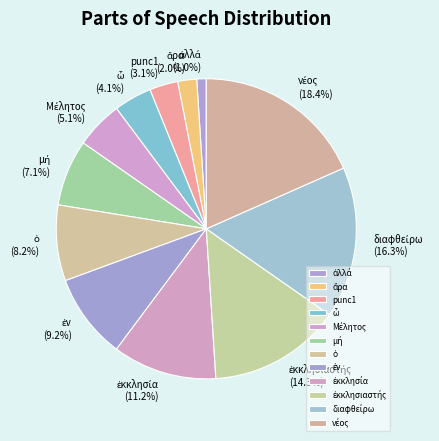

Is there any slice that represents more than half of the pie?

No